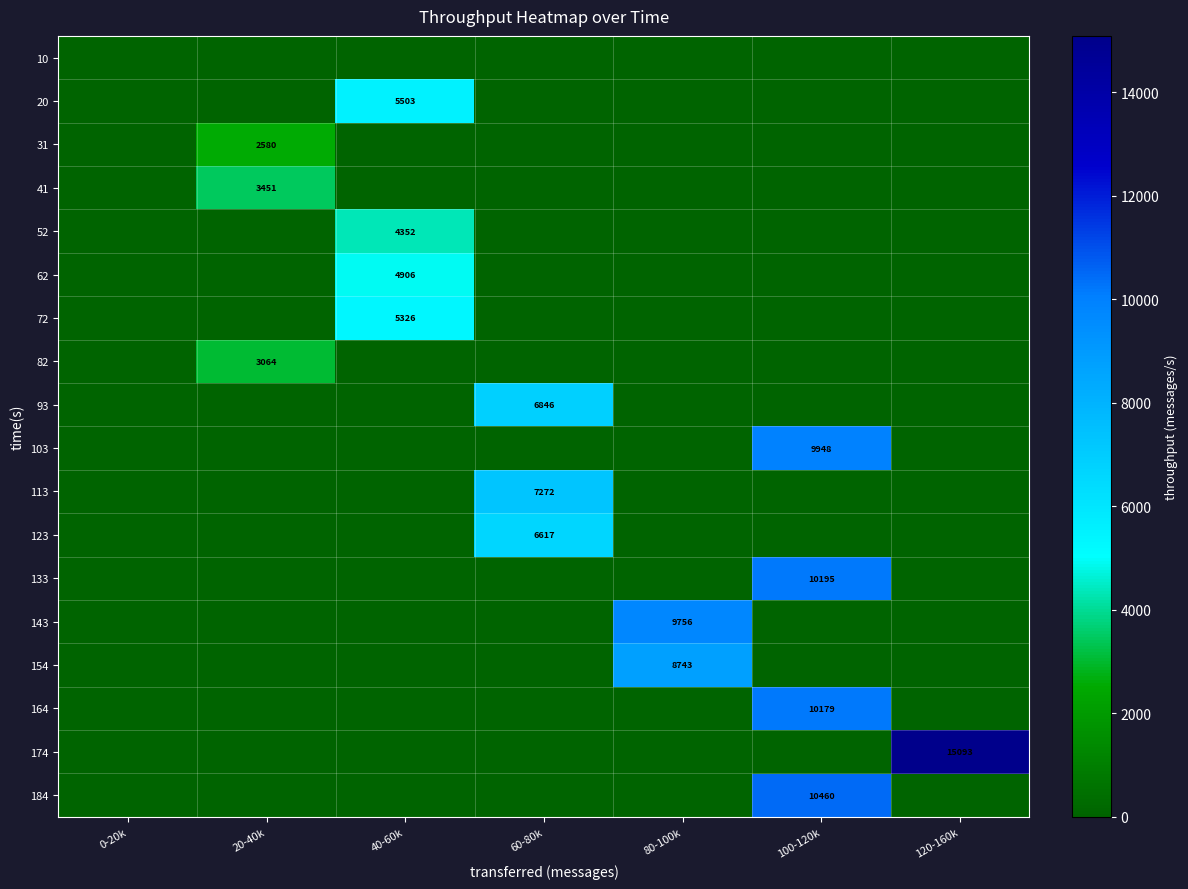

What is the total value across all series at 100-120k?

40782